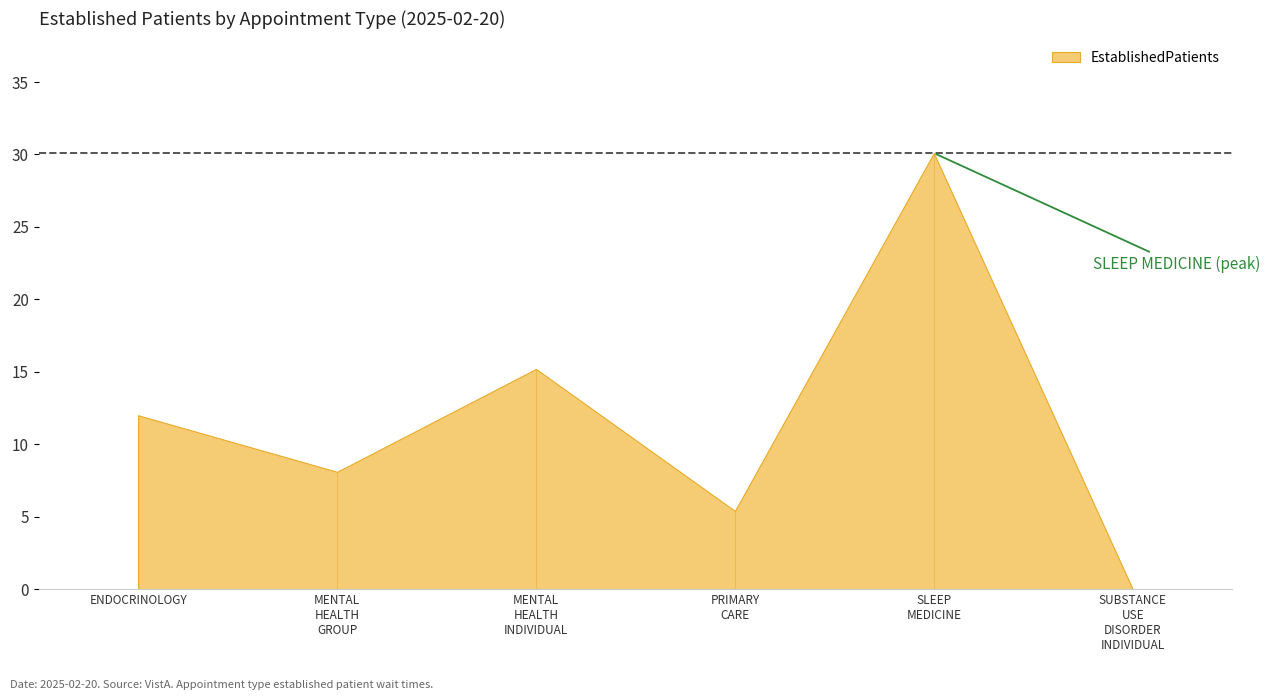

What is the ratio of the value at MENTAL HEALTH INDIVIDUAL to the value at SLEEP MEDICINE?

0.5